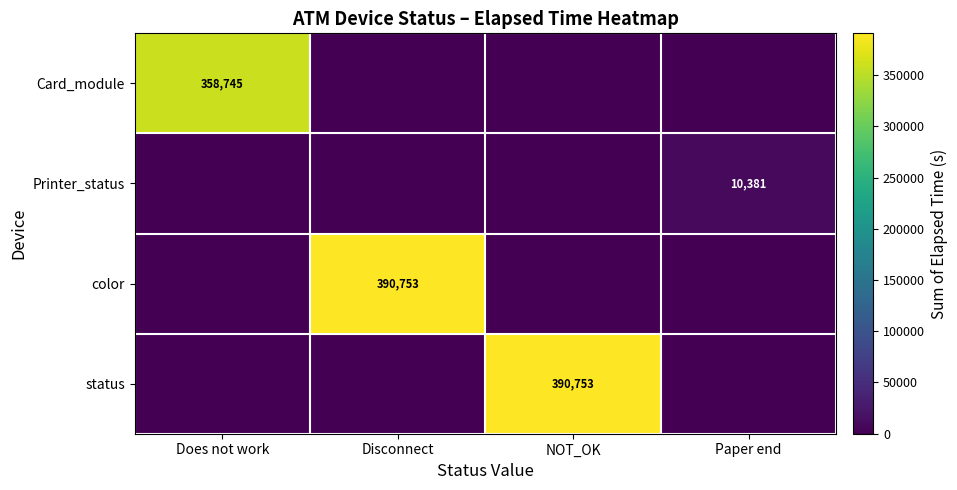

The status series shows 169954 at NOT_OK. True or false?

False